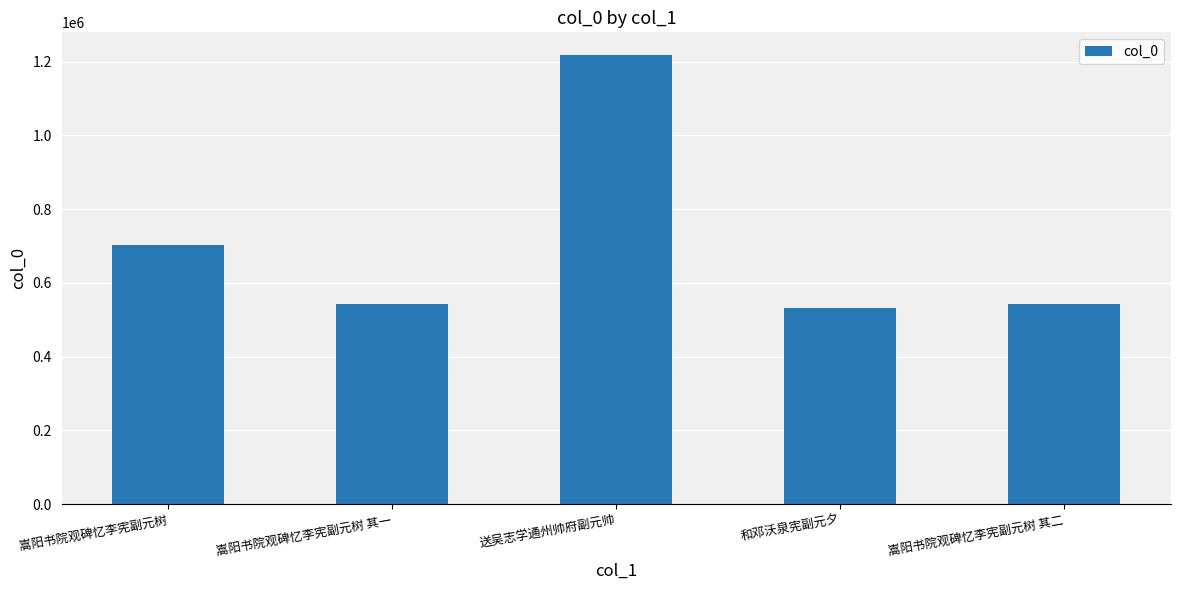

Approximately how many times larger is the value at 嵩阳书院观碑忆李宪副元树 其二 compared to 嵩阳书院观碑忆李宪副元树 其一?

1.0